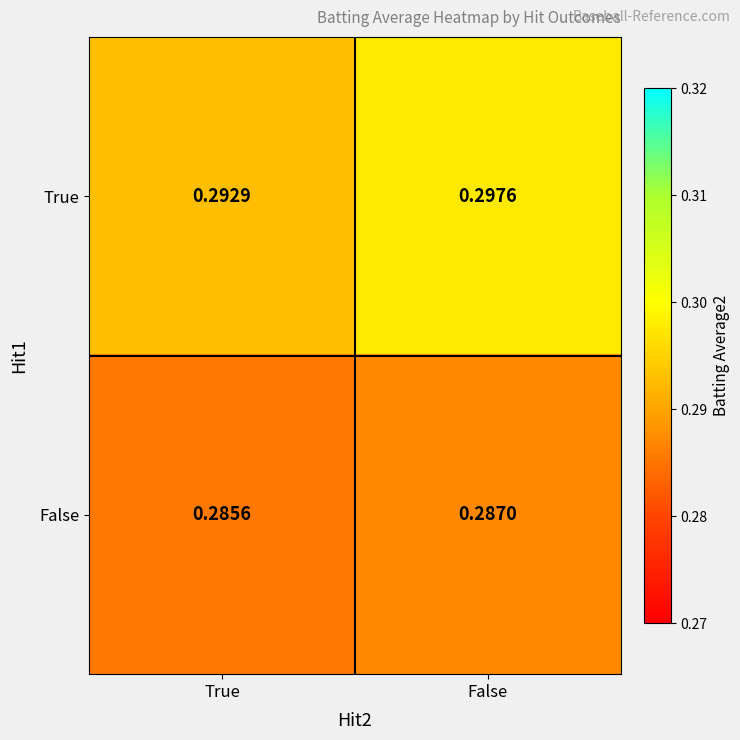

Which category has the highest value across all series?

False